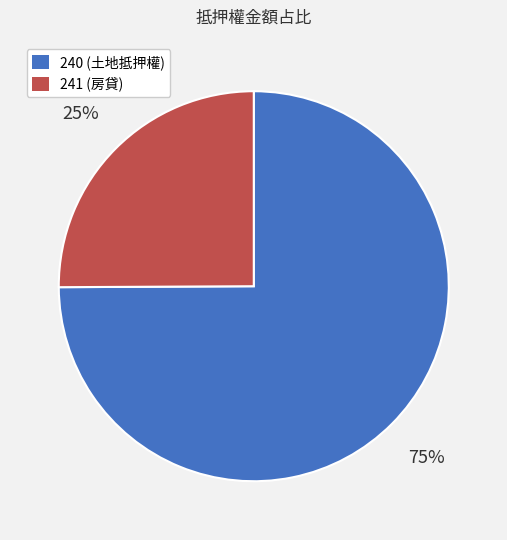

Which has a higher value, 240 (土地抵押權) or 241 (房貸)?

240 (土地抵押權)